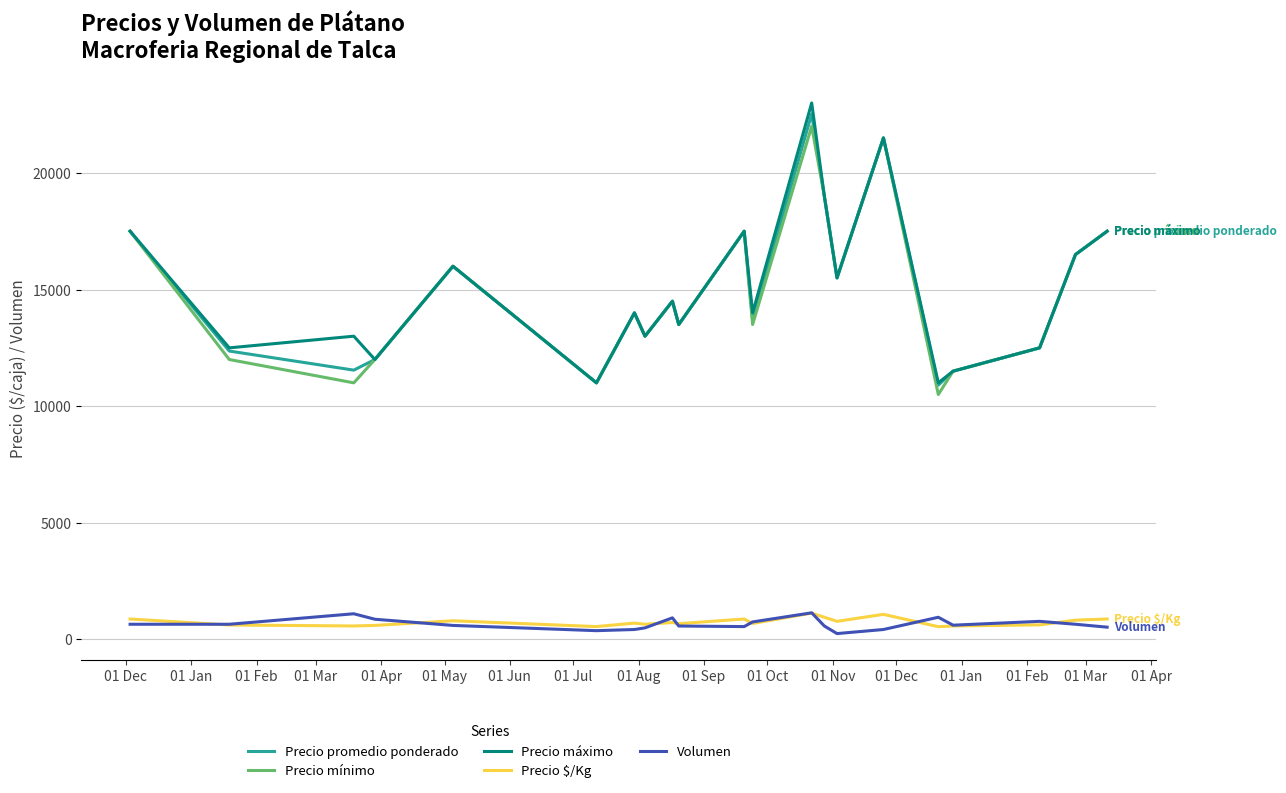

True or false: Precio promedio ponderado and Volumen intersect in this chart.

False